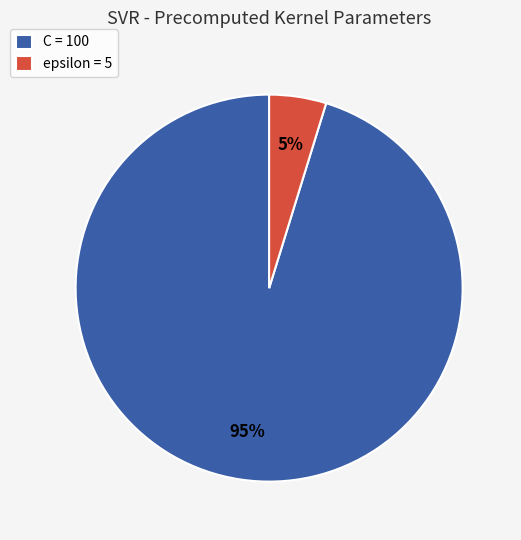

Which category accounts for the majority?

C